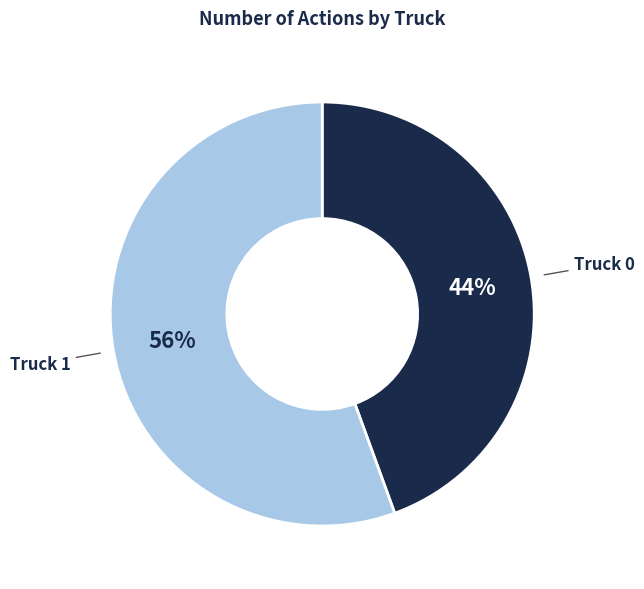

Count the number of slices in the pie.

2